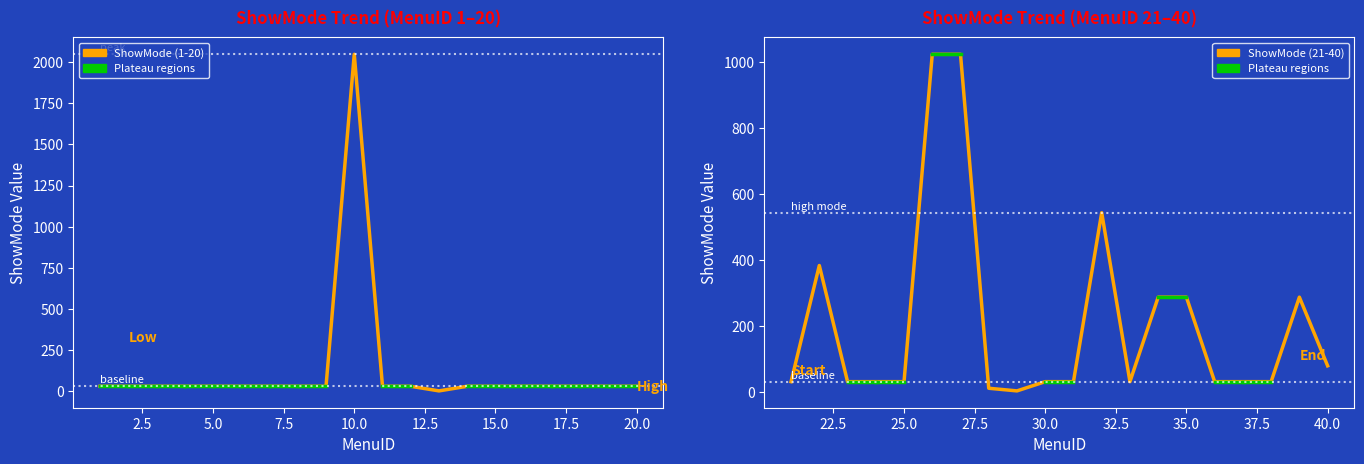

True or false: ShowMode (21-40) and ShowMode (1-20) intersect in this chart.

True